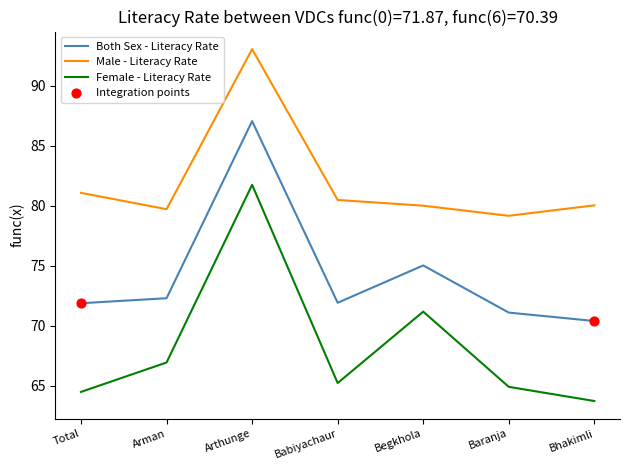

Is the value of Female - Literacy Rate at Arthunge greater than the value of Male - Literacy Rate at Arman?

Yes